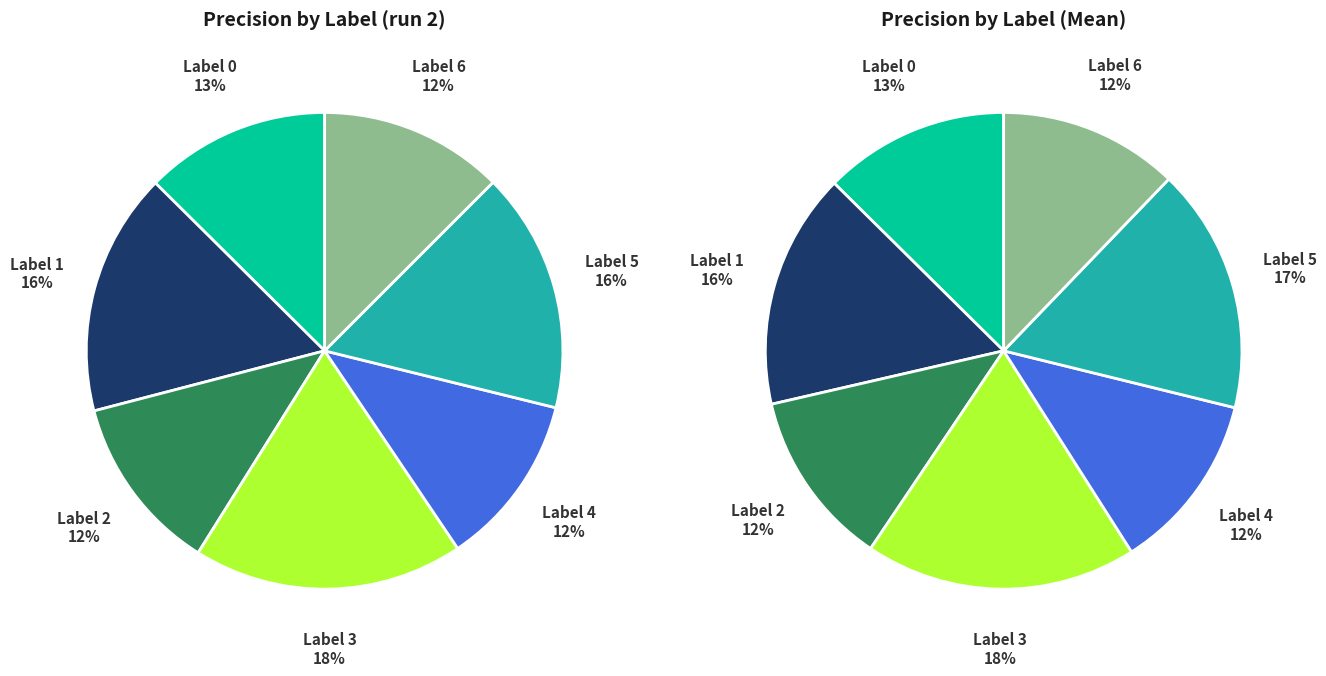

Count the number of slices in the pie.

7